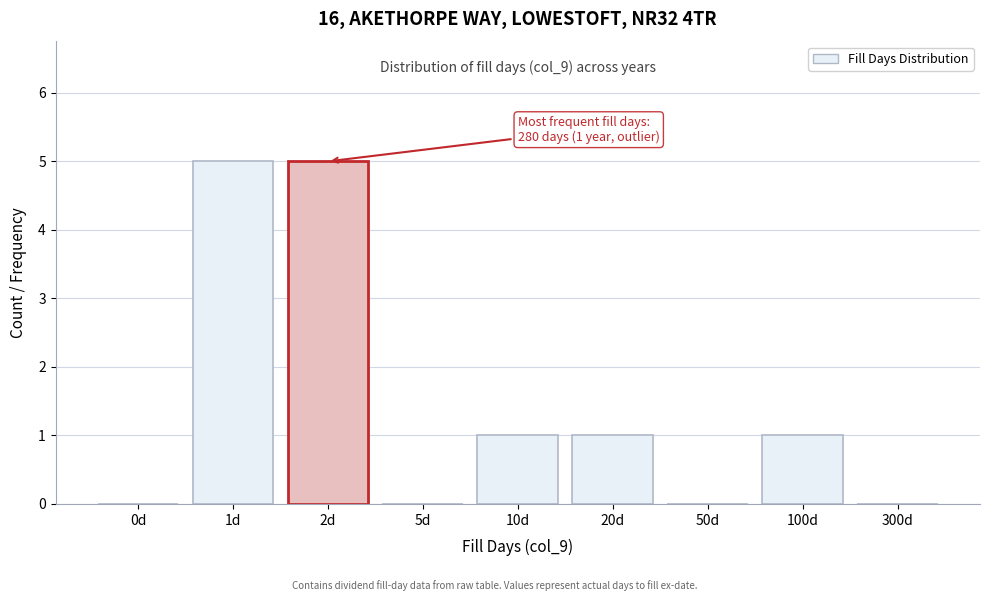

Reading left to right, what are all the values shown in this chart?

0d=0	1d=5	2d=5	5d=0	10d=1	20d=1	50d=0	100d=1	300d=0